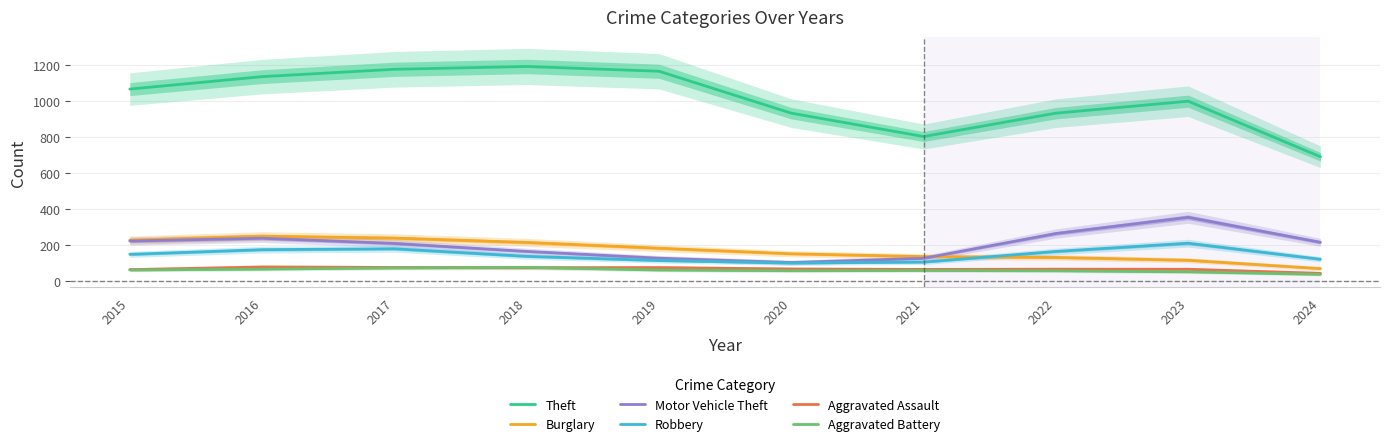

True or false: Motor Vehicle Theft and Aggravated Assault cross at least once.

False